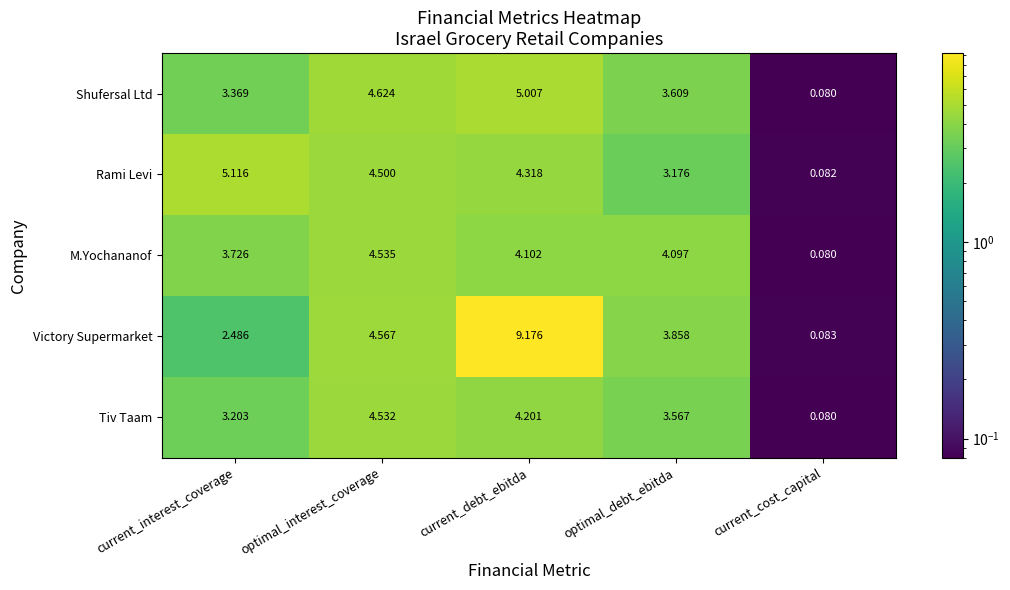

At which category is the sum across all series the highest?

current_debt_ebitda